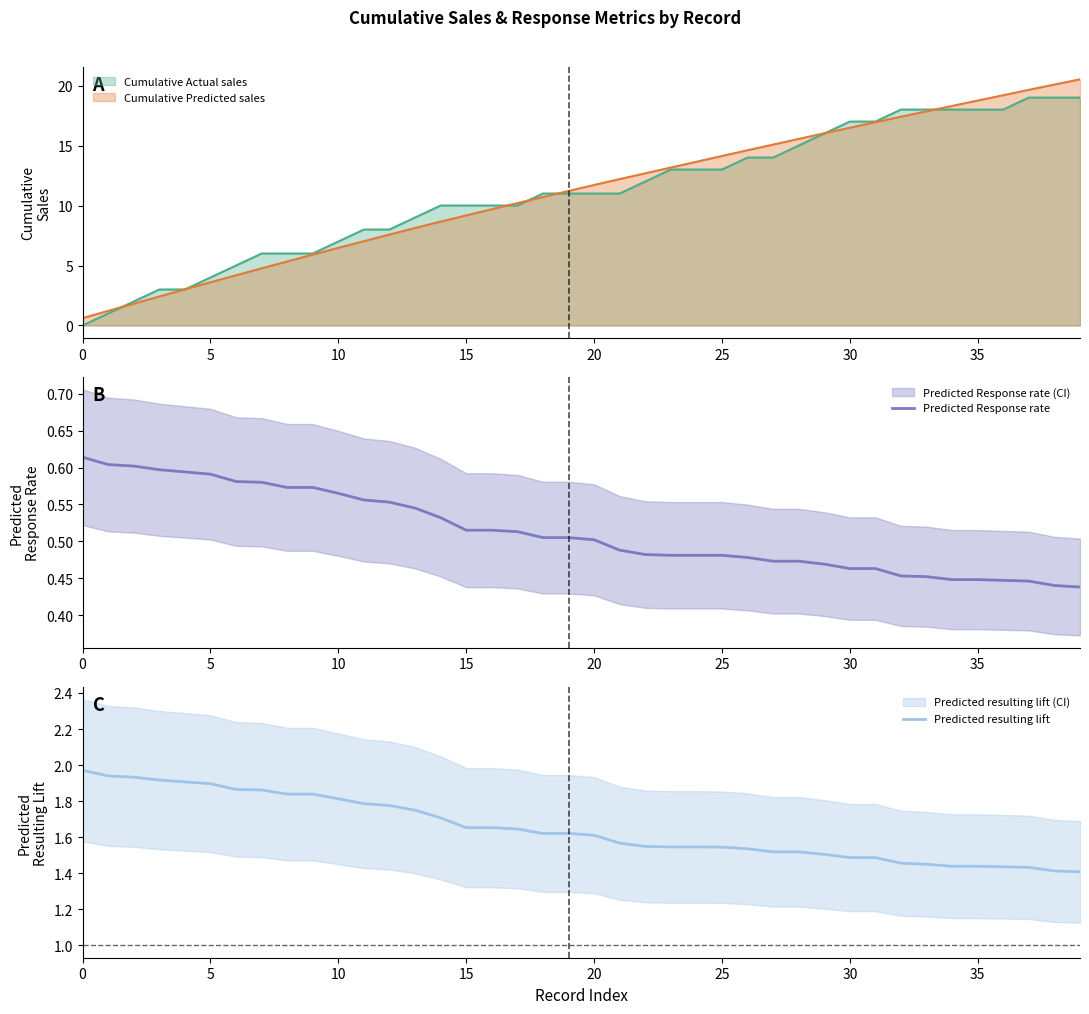

Count the Predicted Response rate values in the range 0 to 1.

40